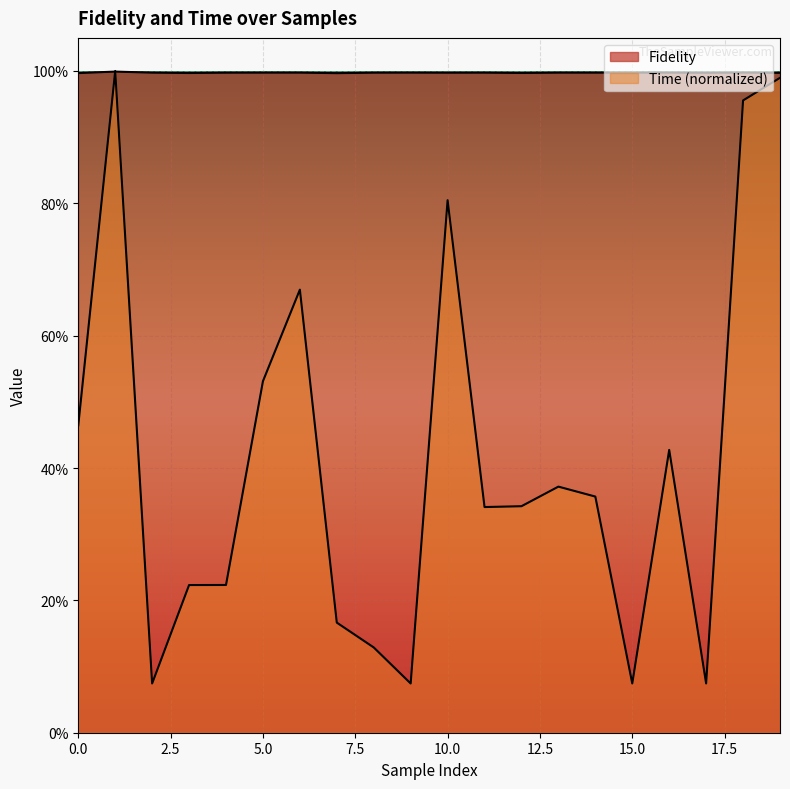

Which category has the lowest value in the Fidelity series?

7